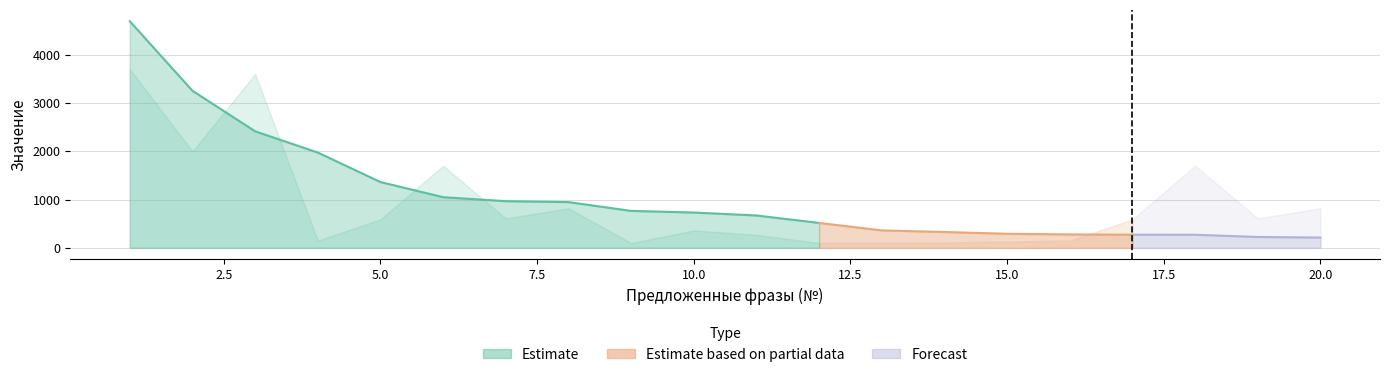

How many intersections are there between Себистомость ссылочной массы and Количество показов в месяц Яндекс (Гео)?

5